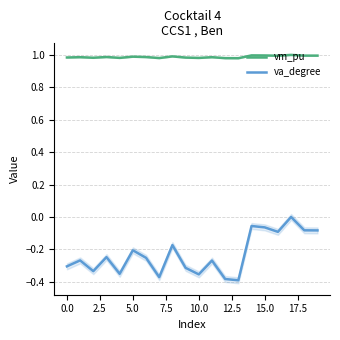

What is the difference between the second highest and second lowest values in the va_degree series?

0.3